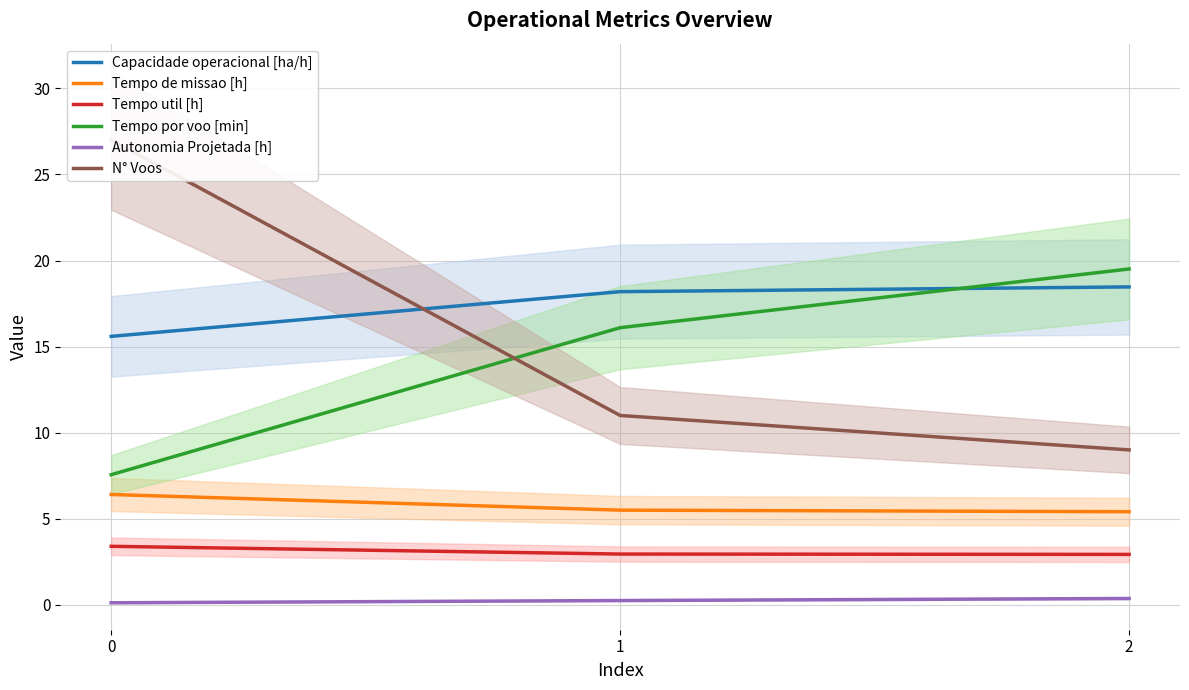

What is the average value of the N° Voos series?

15.7